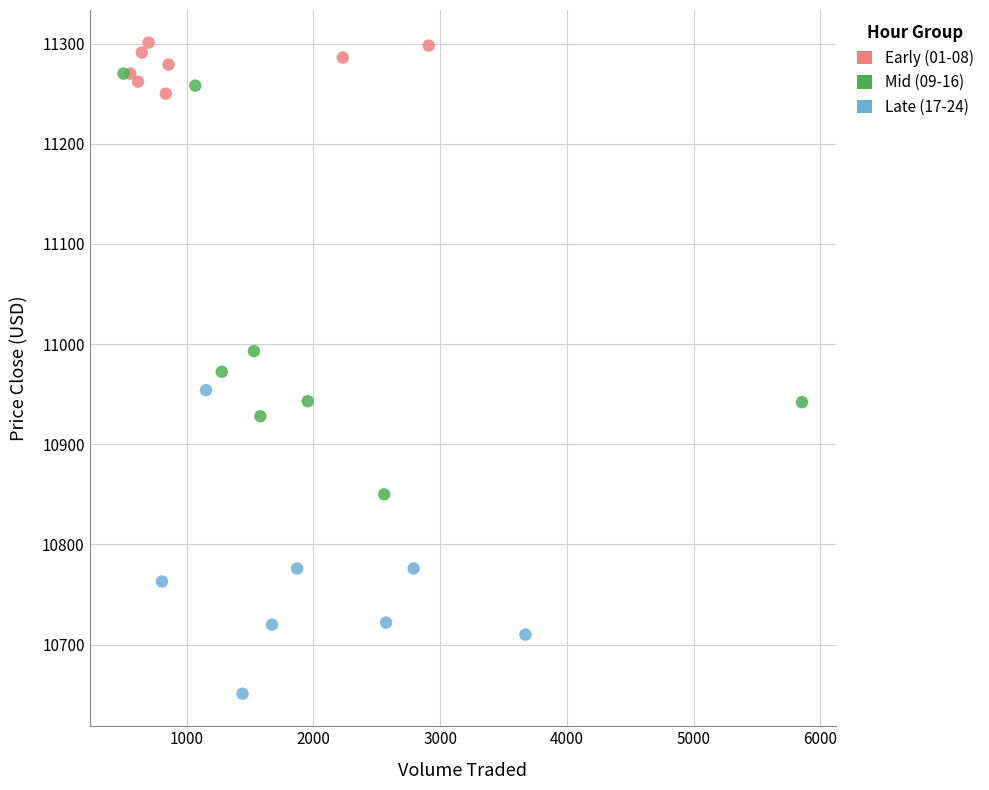

What are all the series names shown in the legend?

Early (01-08), Mid (09-16), Late (17-24)